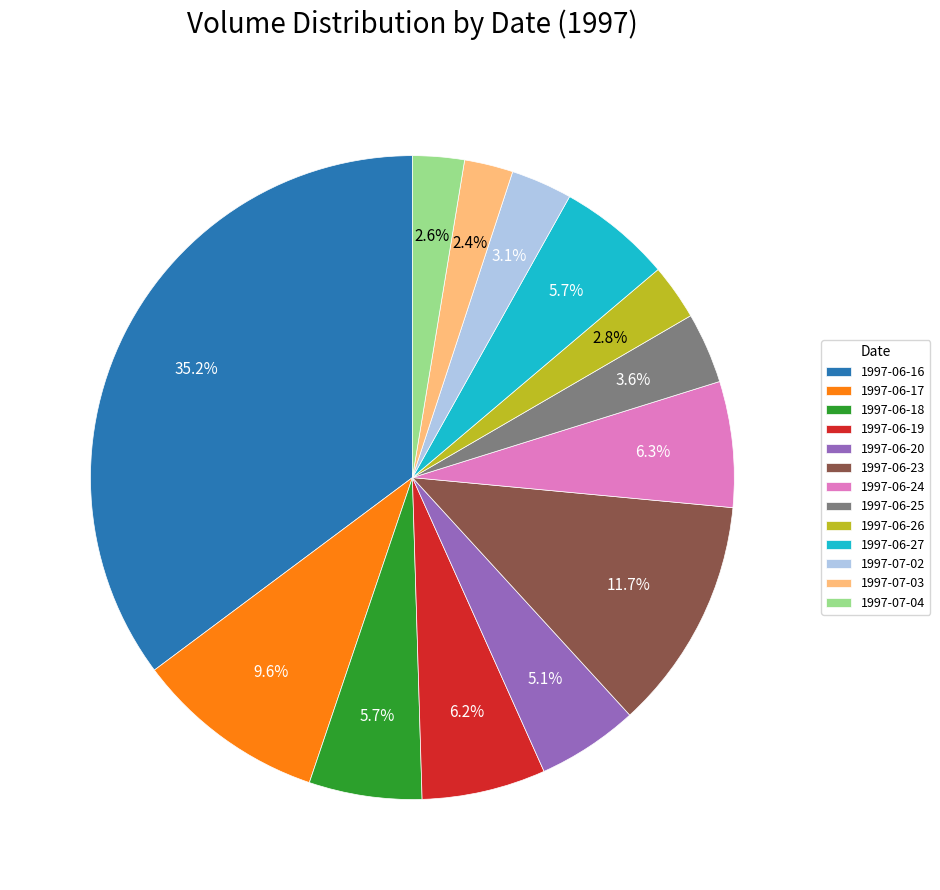

Which has a higher value, 1997-06-27 or 1997-07-04?

1997-06-27